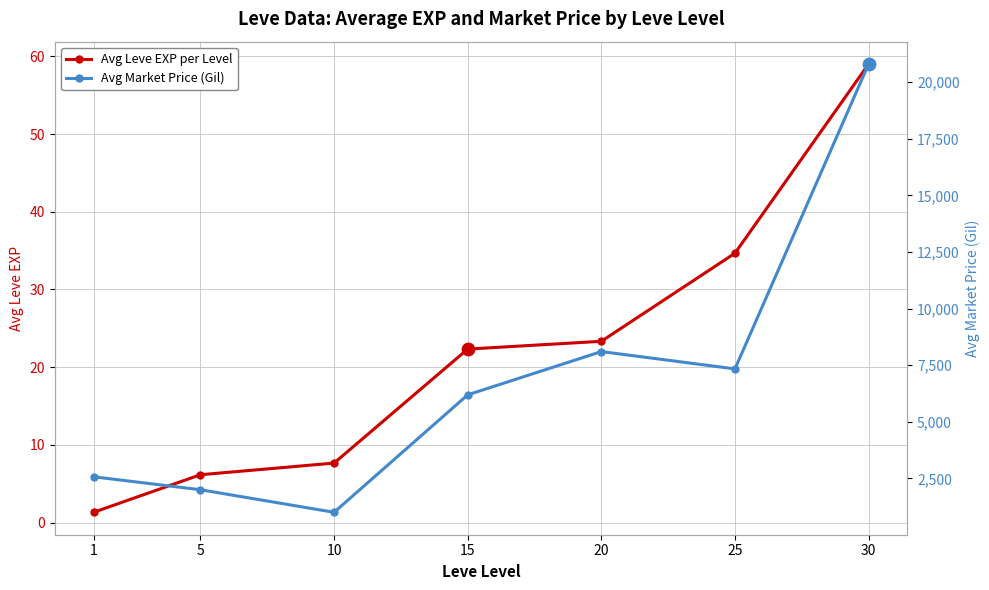

Which series has the widest spread of Y values?

Avg Market Price (Gil)